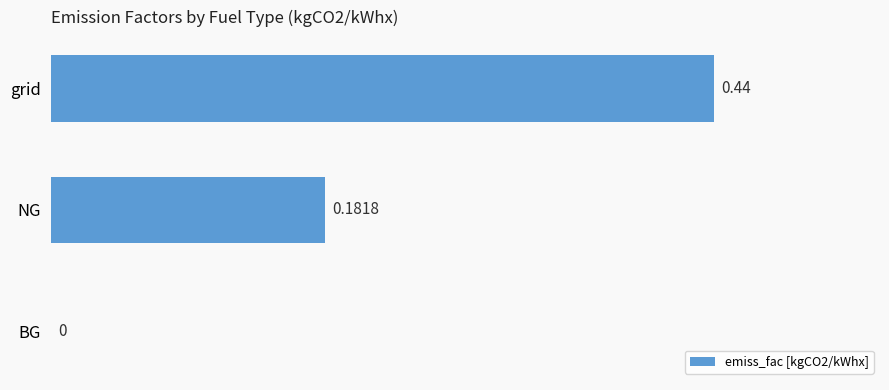

At which label is the value closest to 0?

BG